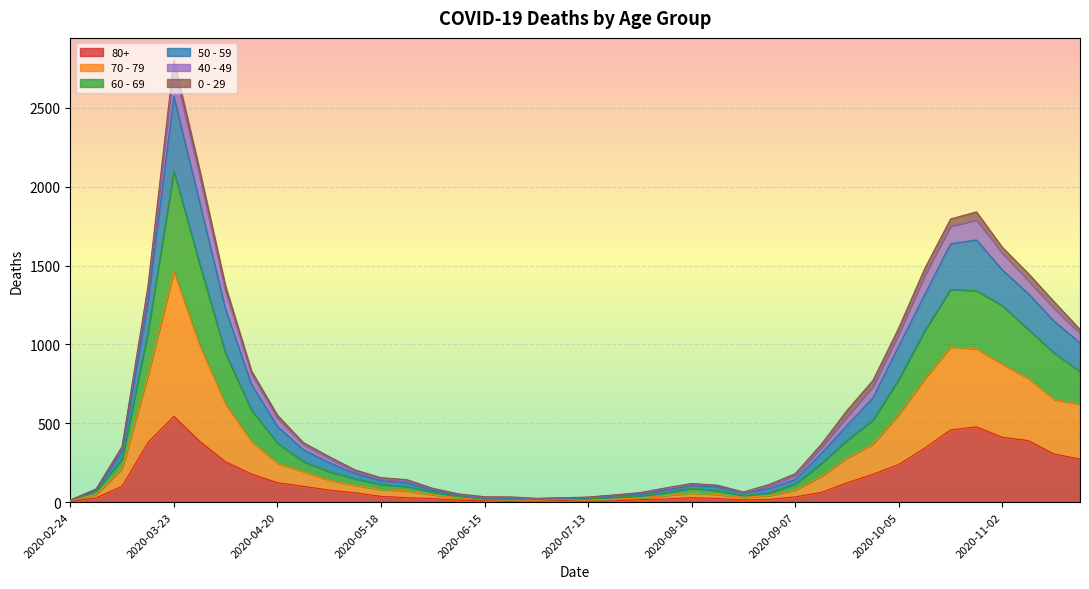

At which label does 80+ reach its peak?

2020-03-23